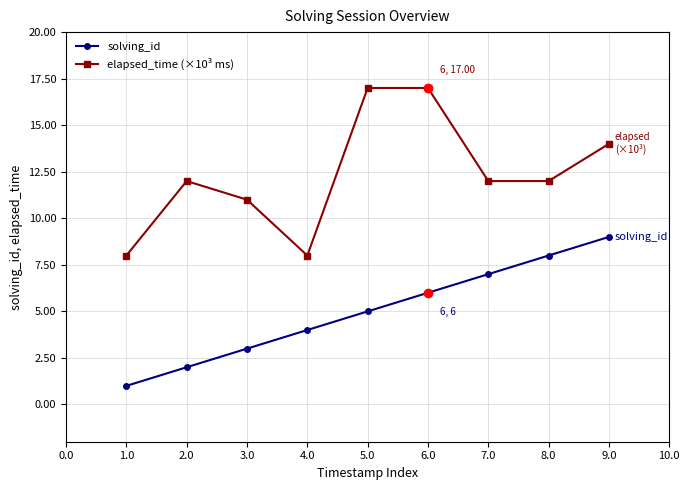

What is the approximate value of elapsed_time (×10³ ms) at 2.0?

12